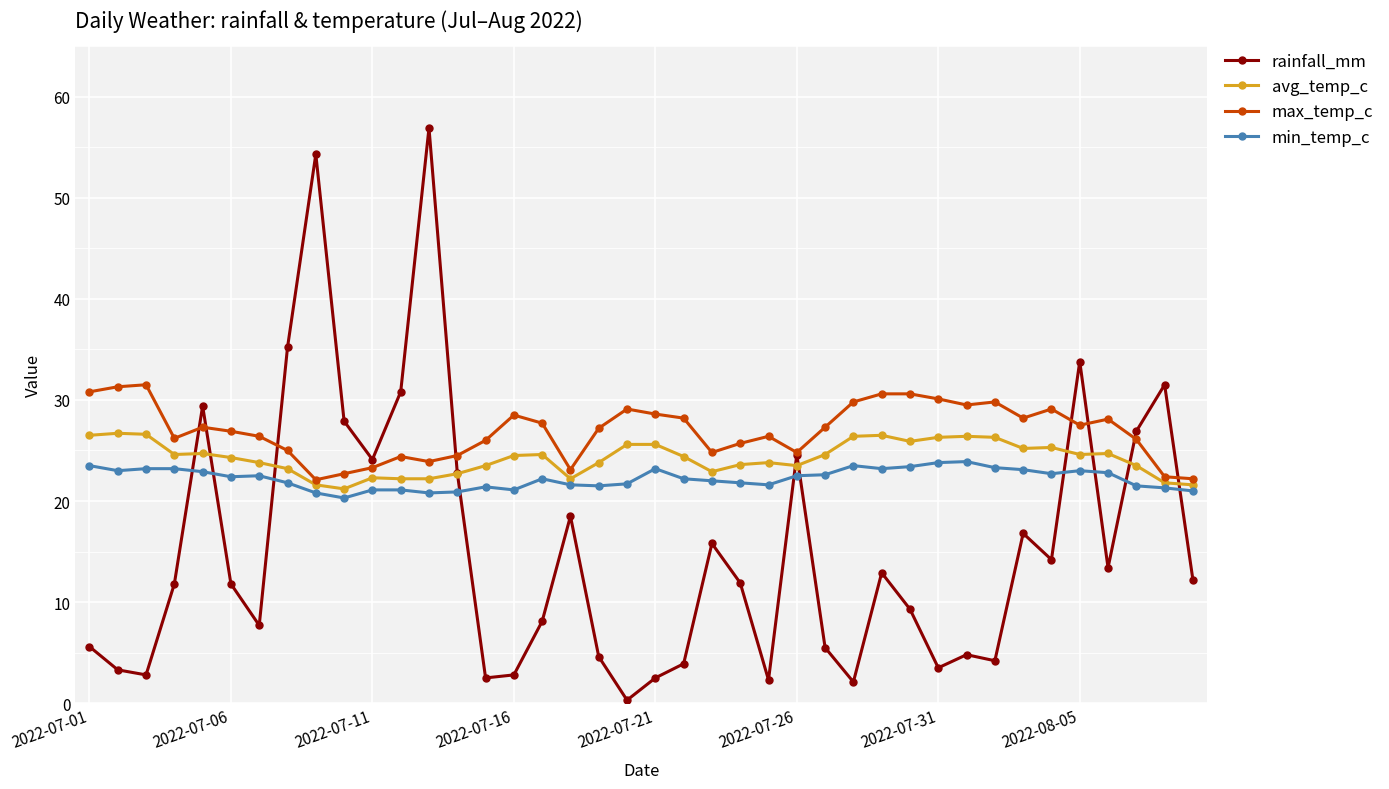

In rainfall_mm, how many points are lower than both neighbors (excluding endpoints)?

11